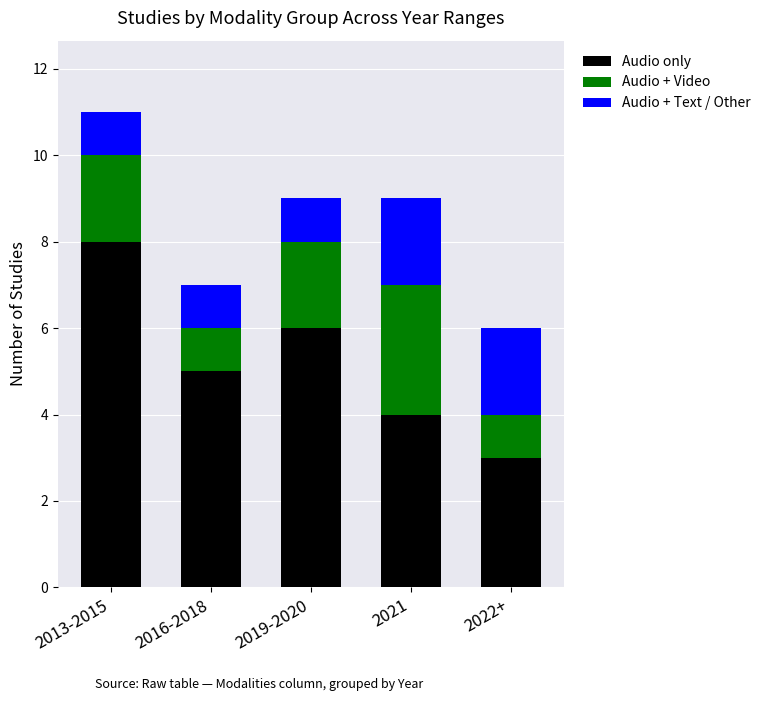

List the labels in order of Audio only value, largest first.

2013-2015, 2019-2020, 2016-2018, 2021, 2022+